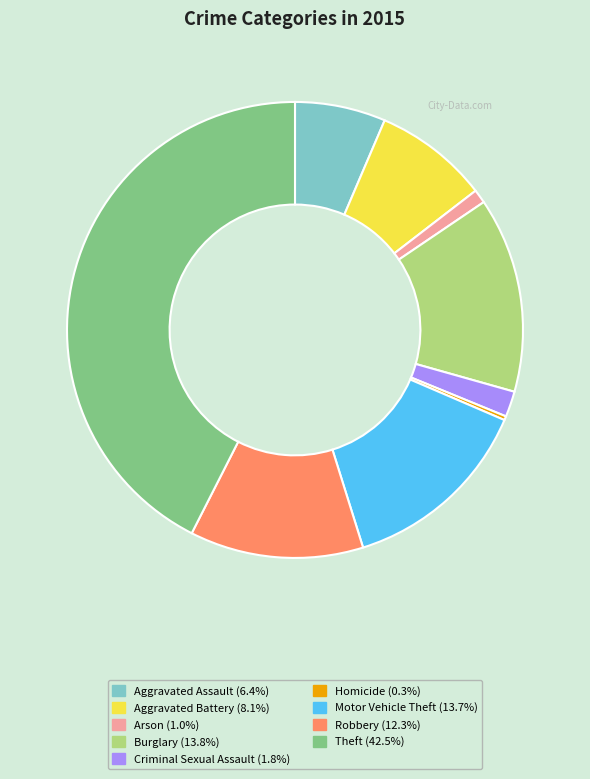

True or false: Theft accounts for 31% of the total.

False